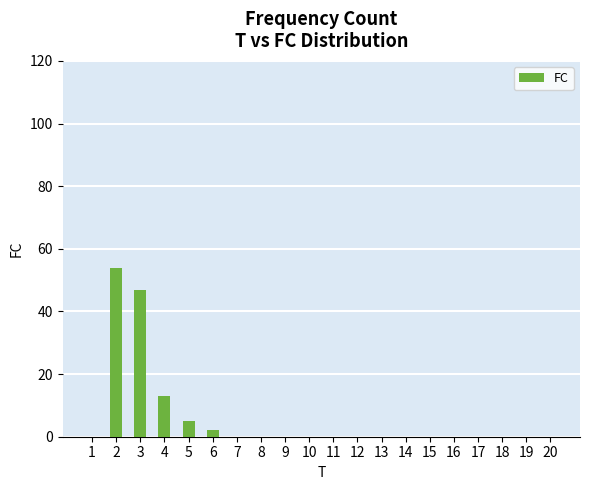

Reading left to right, what are all the values shown in this chart?

0	54	47	13	5	2	0	0	0	0	0	0	0	0	0	0	0	0	0	0